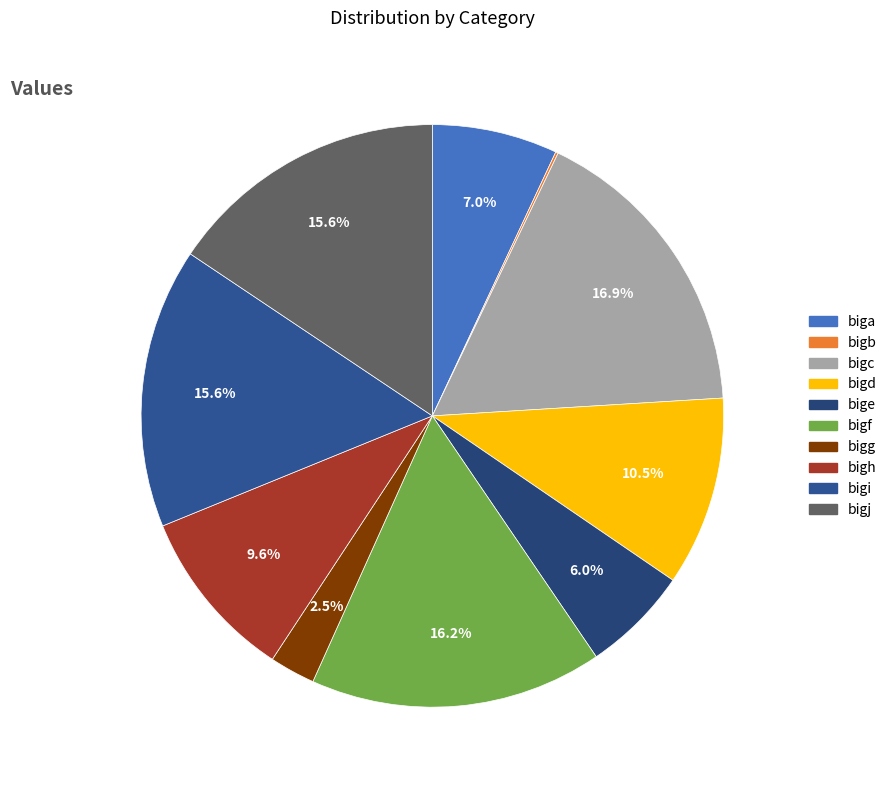

To the nearest percent, what percentage of the pie is bige?

6%